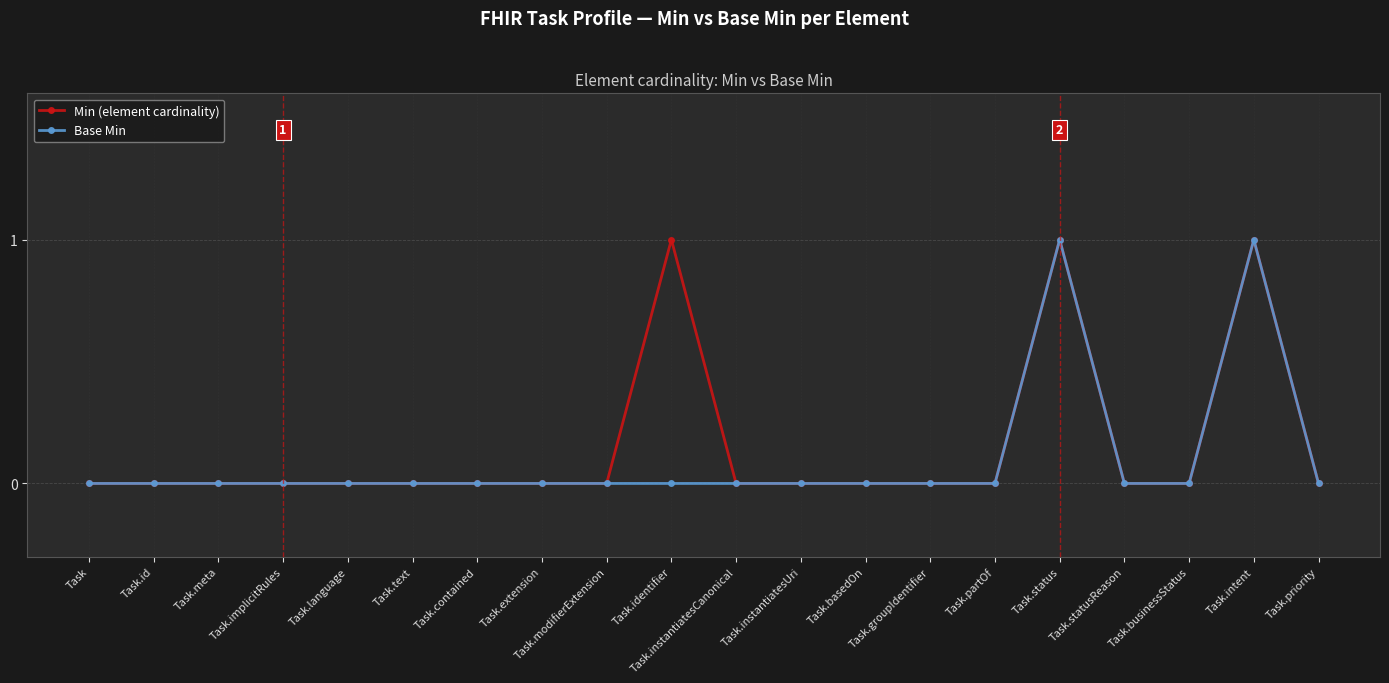

The Base Min series shows -1 at Task.contained. True or false?

False